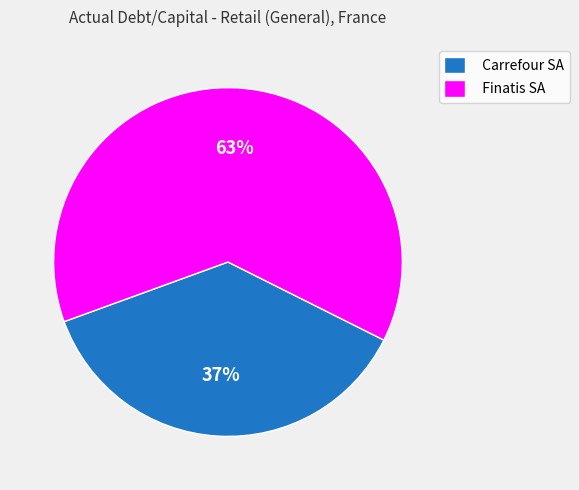

How many slices are in this pie chart?

2